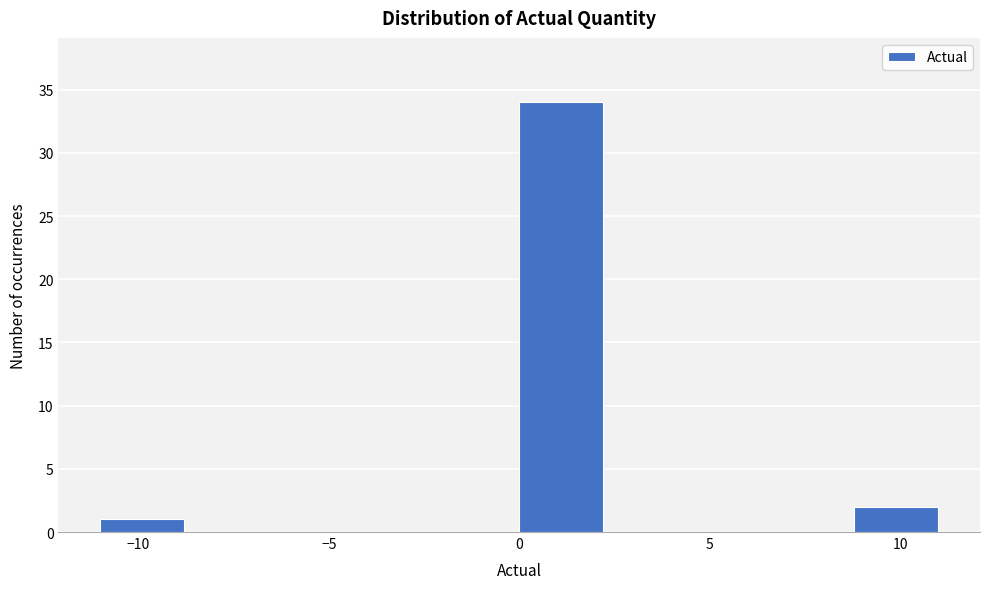

Over which range of the x-axis is the bar tallest?

0.0 to 2.2